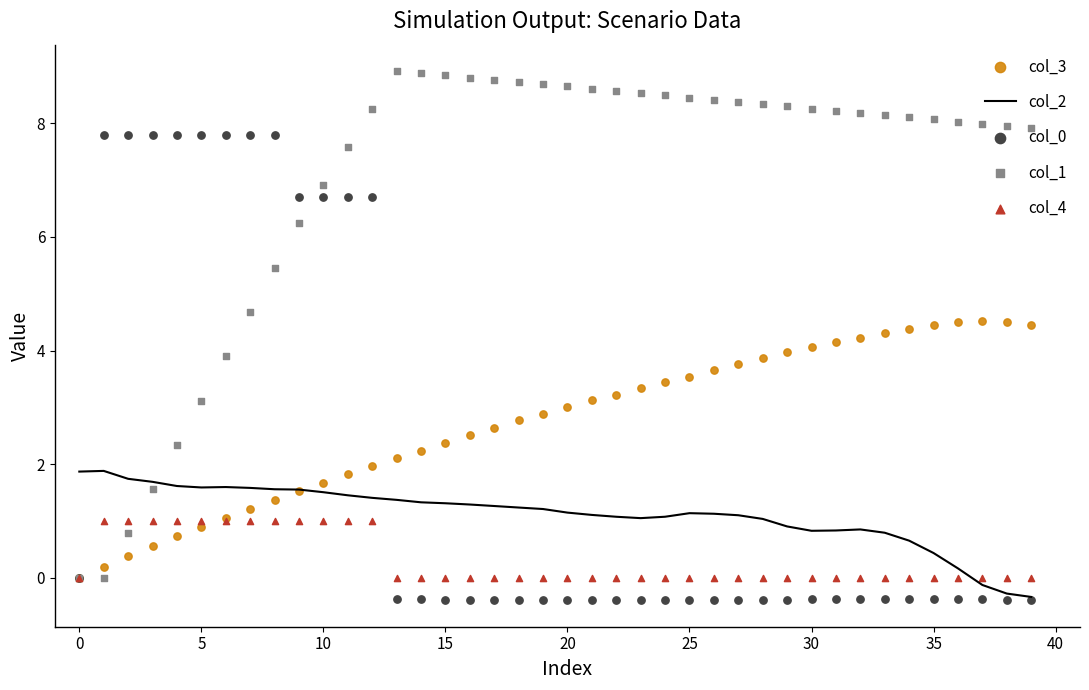

At which category is the sum across all series the highest?

12